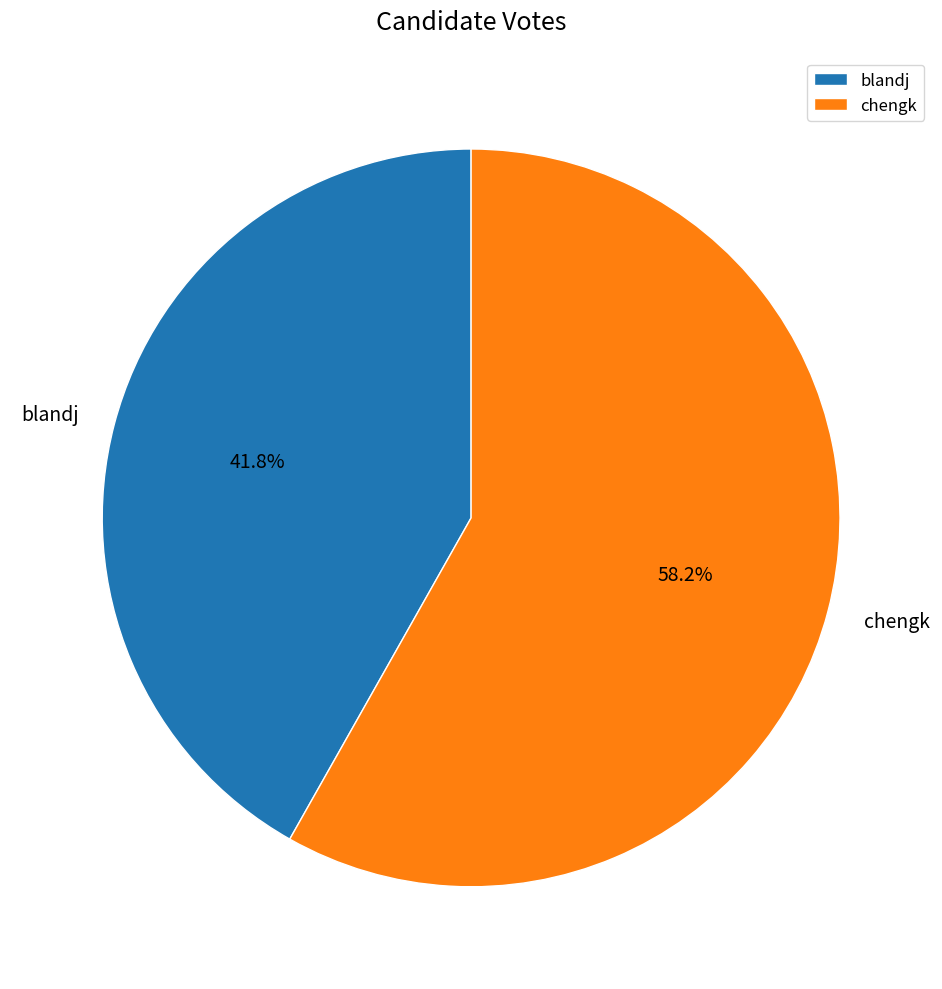

Does any single category account for the majority?

Yes